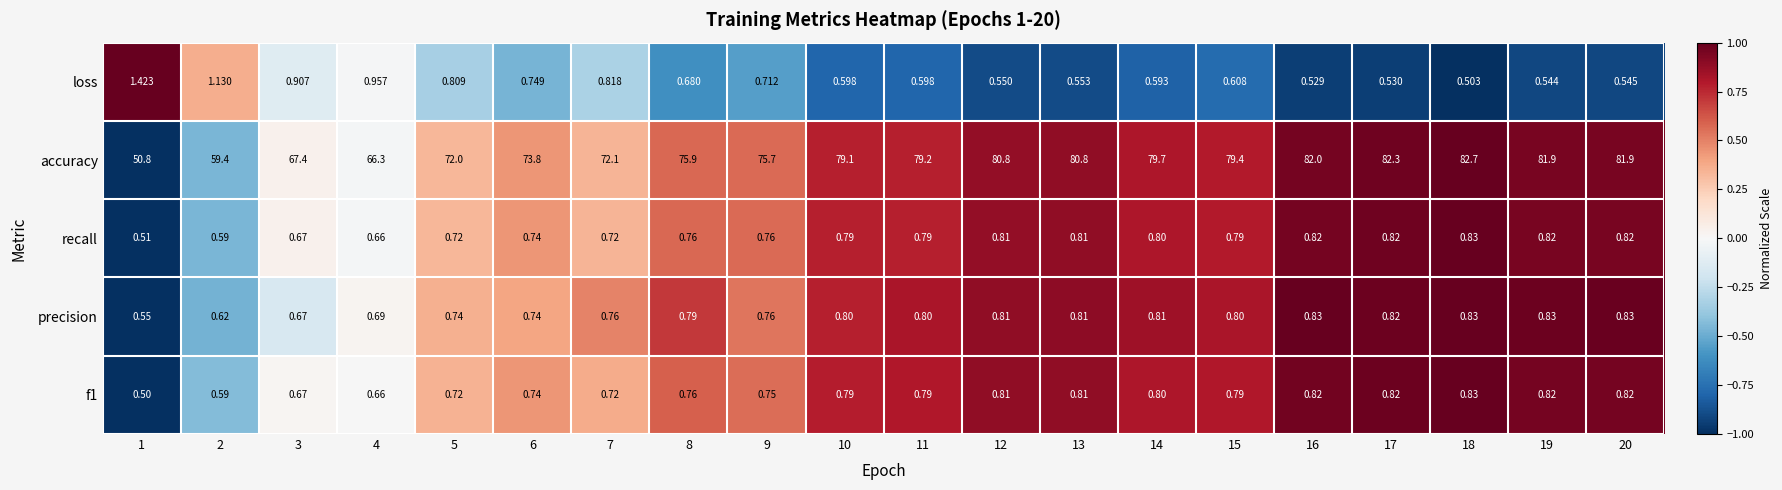

Is the value of loss at 6 greater than the value of f1 at 2?

Yes